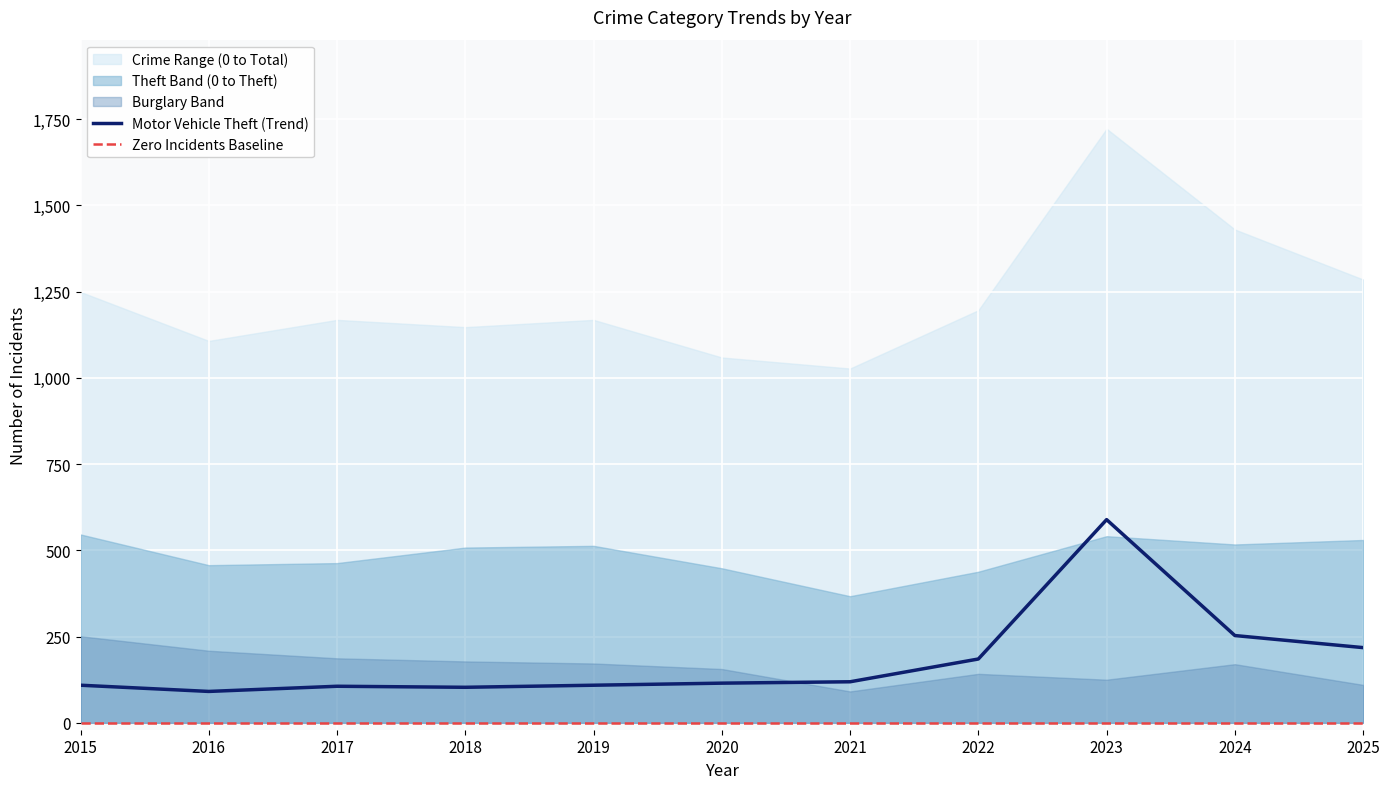

The value of Motor Vehicle Theft (Trend) at 2021 is 119. True or false?

True